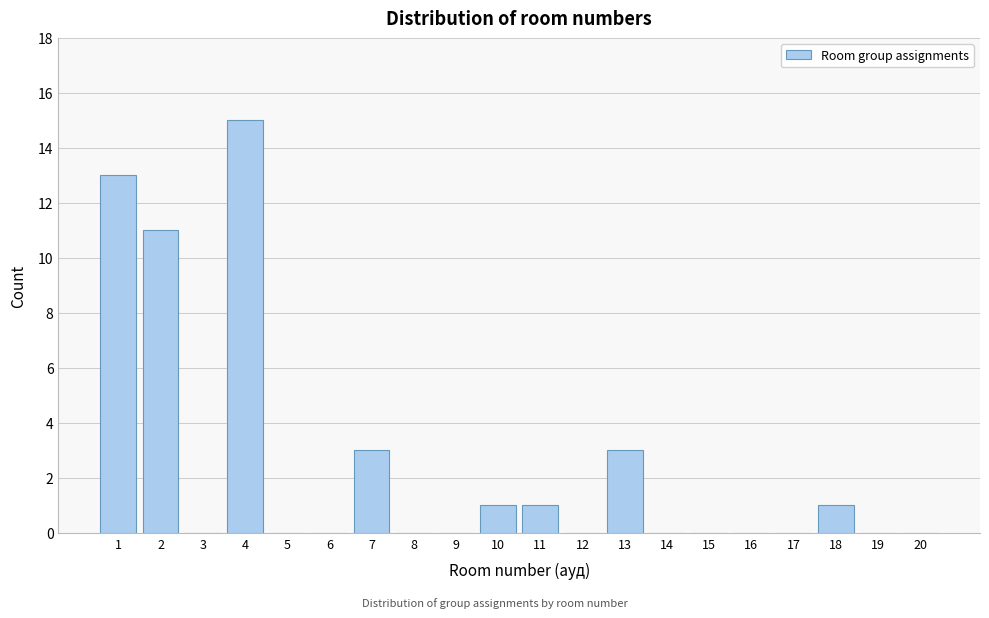

Reading left to right, what are all the values shown in this chart?

1=13	2=11	3=0	4=15	5=0	6=0	7=3	8=0	9=0	10=1	11=1	12=0	13=3	14=0	15=0	16=0	17=0	18=1	19=0	20=0